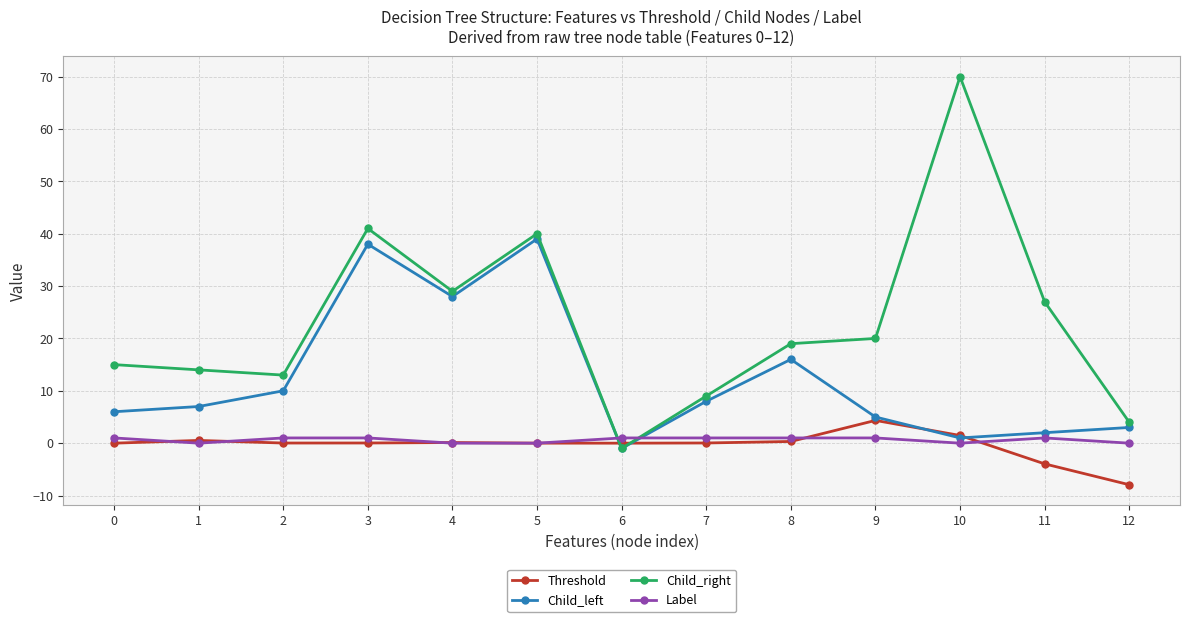

At how many categories does at least one series exceed 59?

1